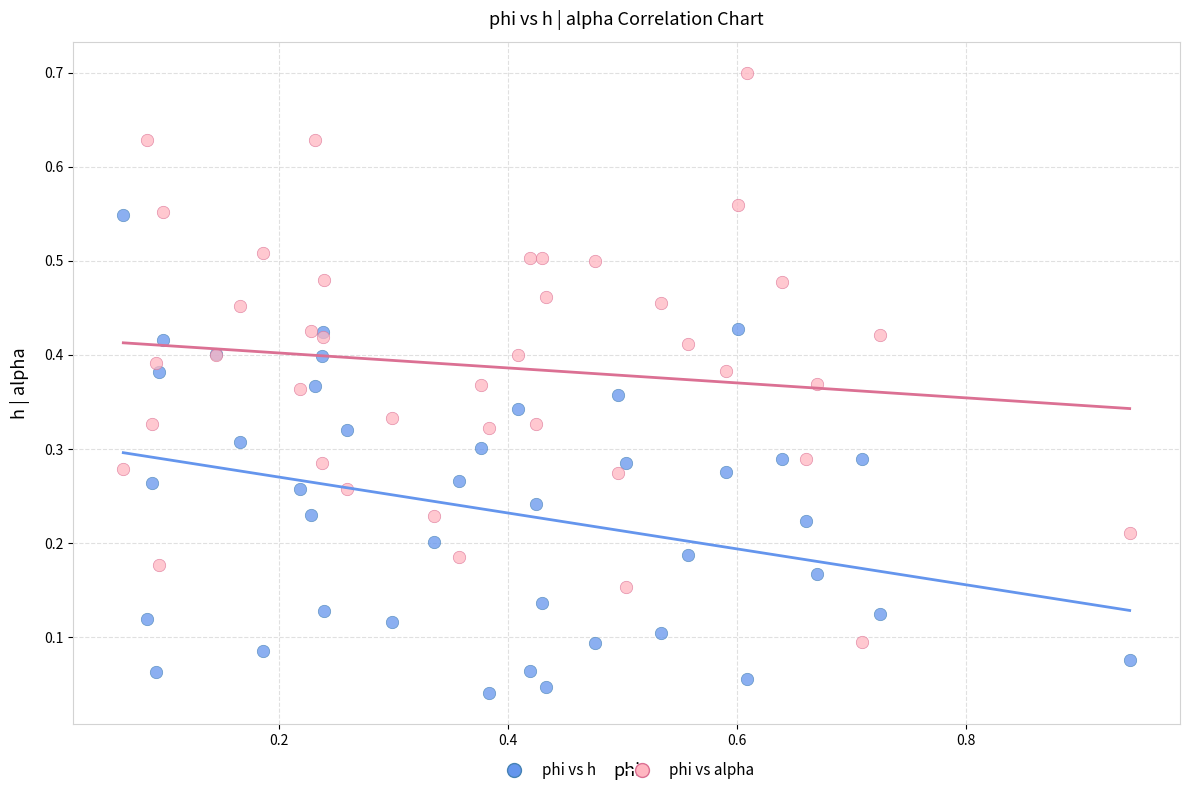

Which series contains the highest Y value?

phi vs alpha